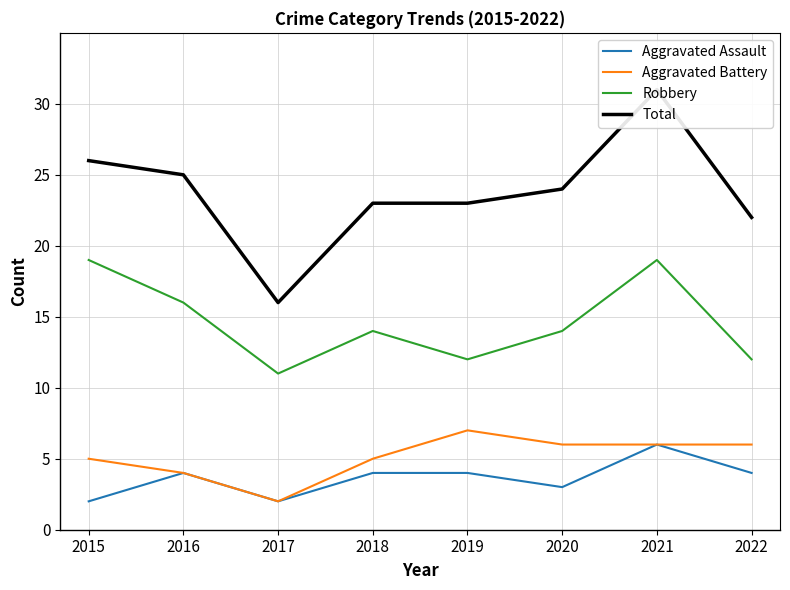

At how many categories does at least one series exceed 2?

8